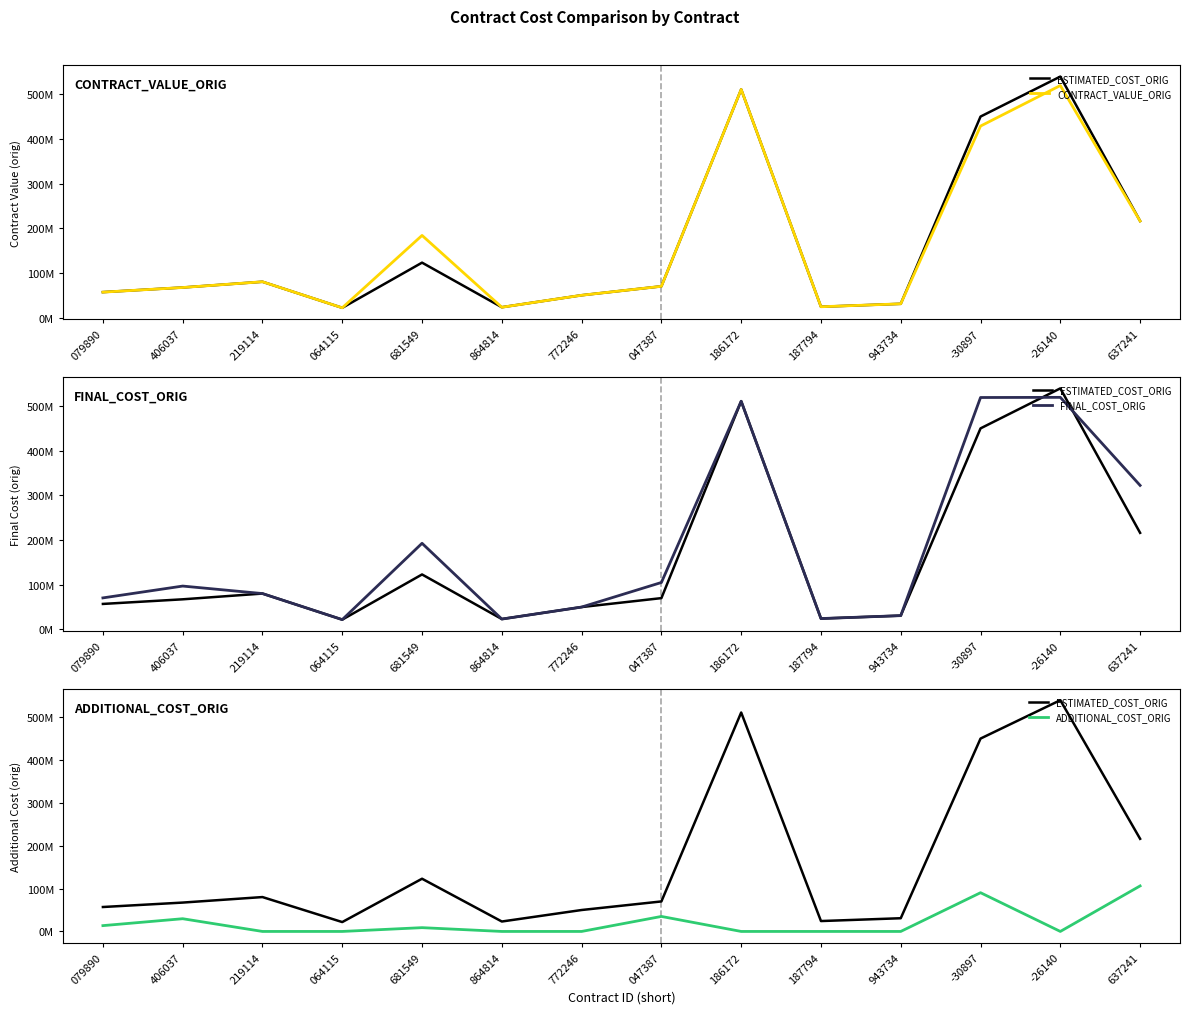

Which series has the largest range (max minus min)?

ESTIMATED_COST_ORIG